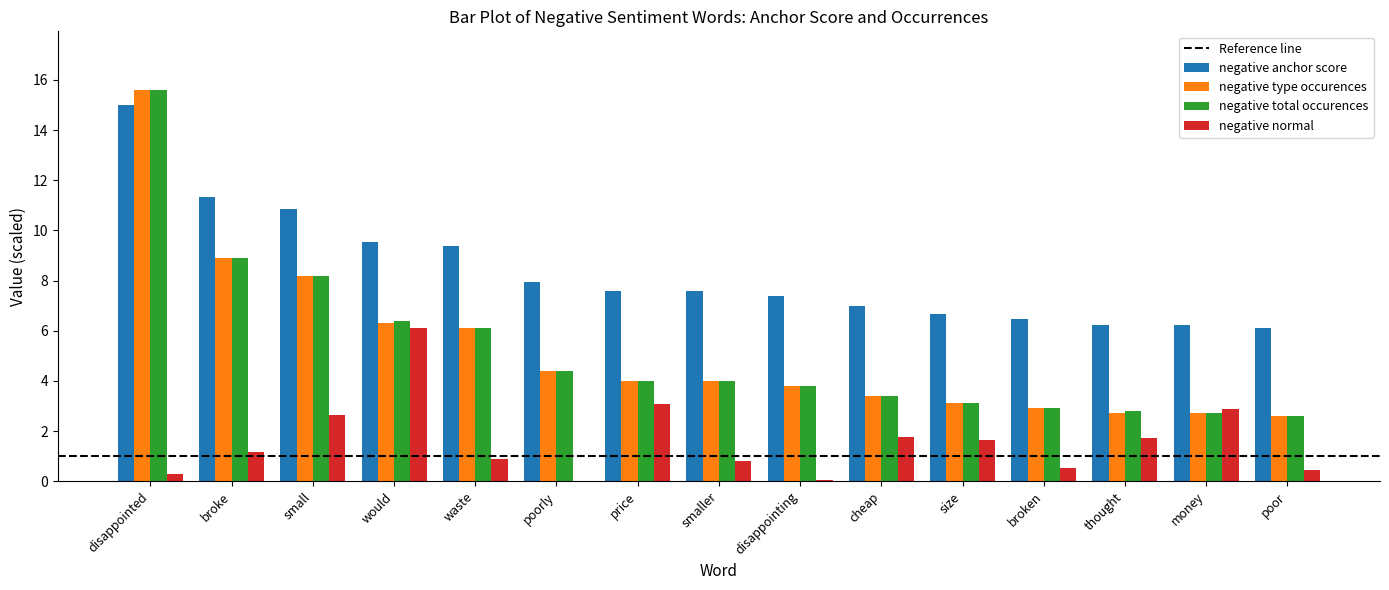

Are the bars grouped side by side (vs. stacked)?

Yes